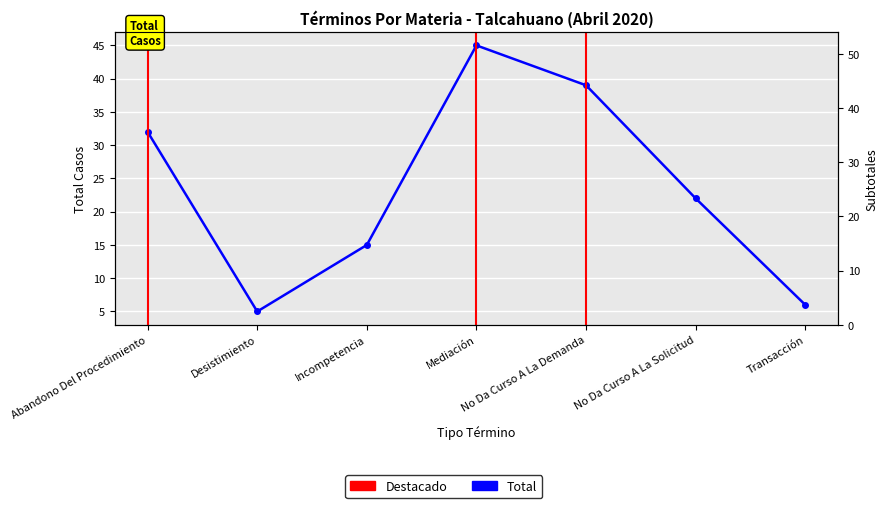

How many lines are shown in the chart?

1